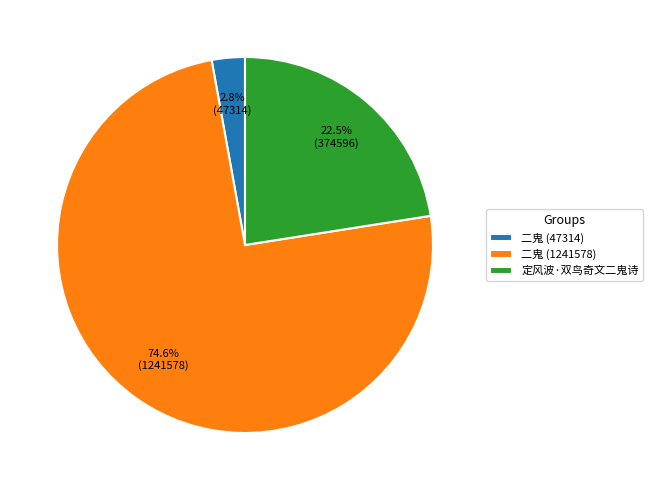

What is the ratio of the value at 定风波·双鸟奇文二鬼诗 to the value at 二鬼 (1241578)?

0.3